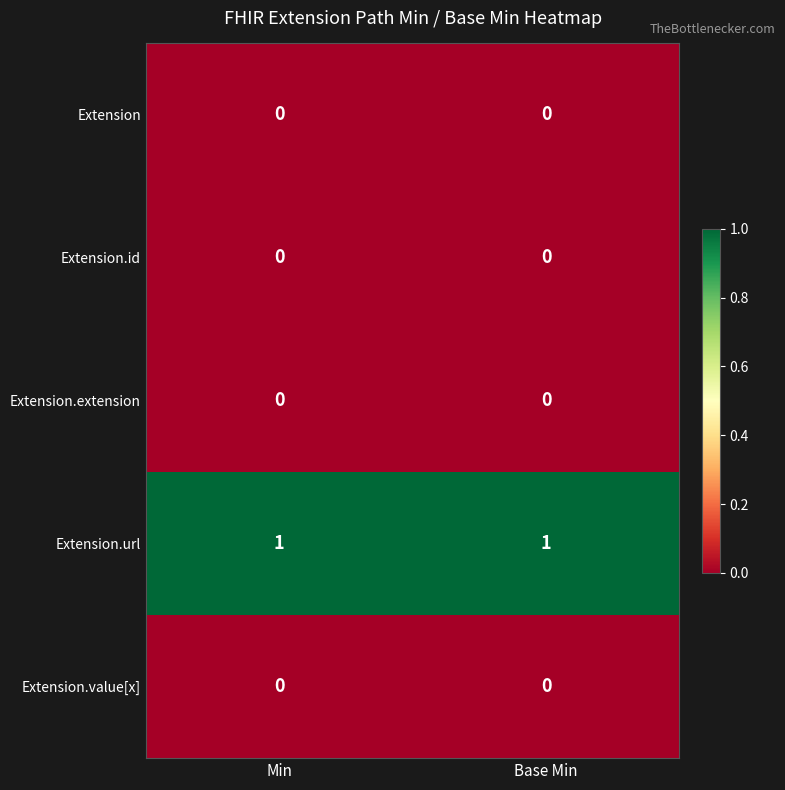

Reading left to right, extract all data points from this chart.

Extension: Min=0	Base Min=0
Extension.id: Min=0	Base Min=0
Extension.extension: Min=0	Base Min=0
Extension.url: Min=1	Base Min=1
Extension.value[x]: Min=0	Base Min=0